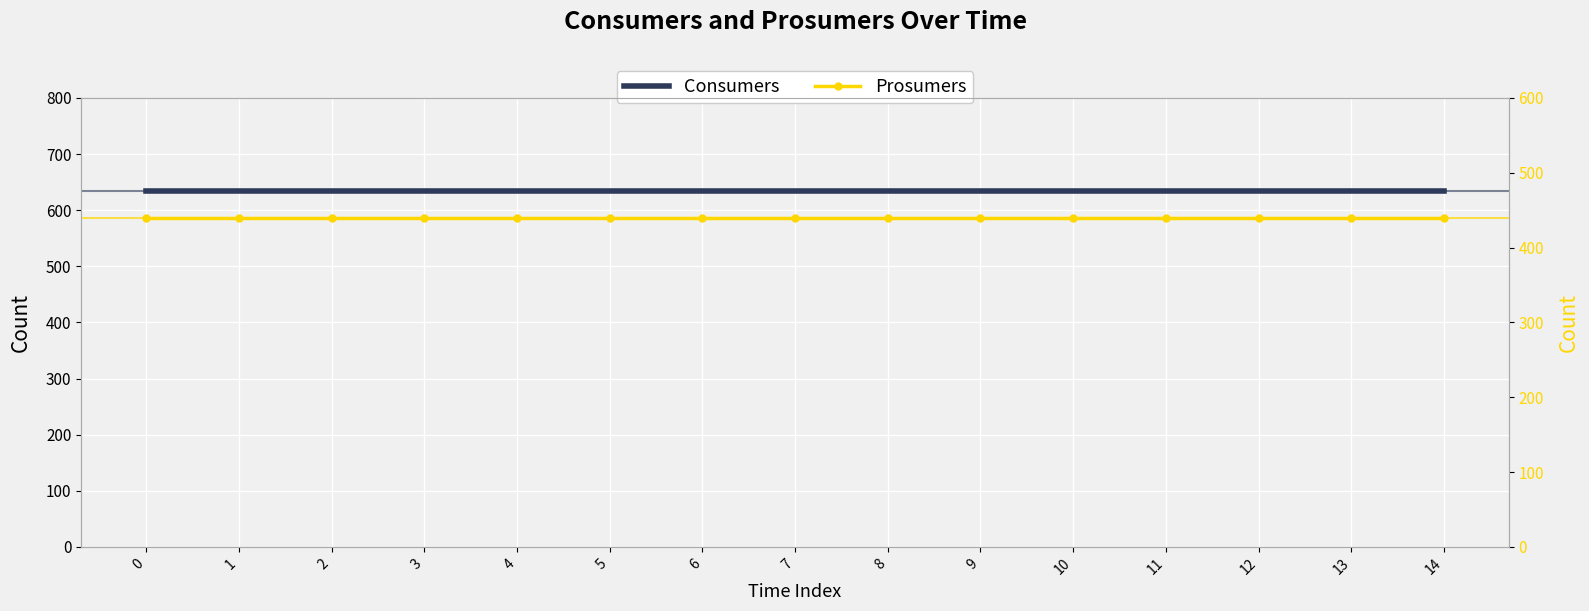

Rank the categories by Consumers value from lowest to highest.

0, 1, 2, 3, 4, 5, 6, 7, 8, 9, 10, 11, 12, 13, 14